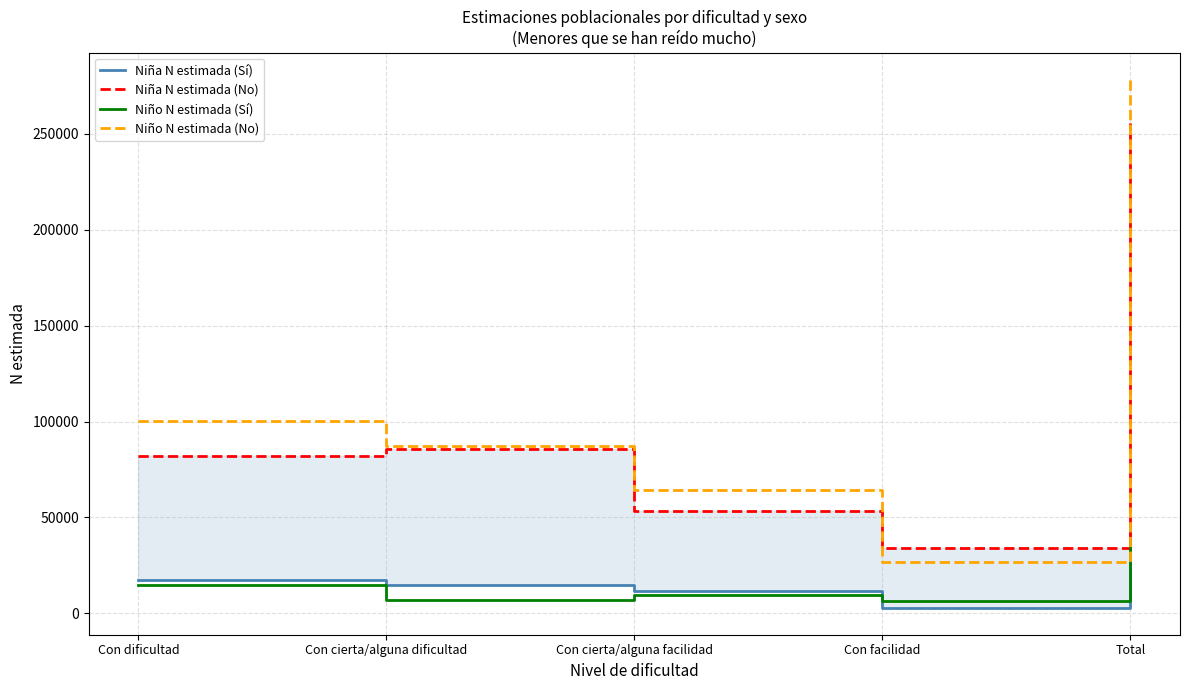

What are all the series names shown in the legend?

Niña N estimada (Sí), Niña N estimada (No), Niño N estimada (Sí), Niño N estimada (No)